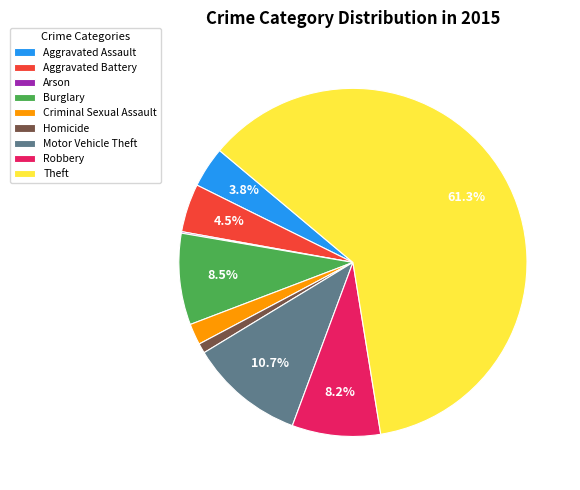

Which slice is the largest?

Theft